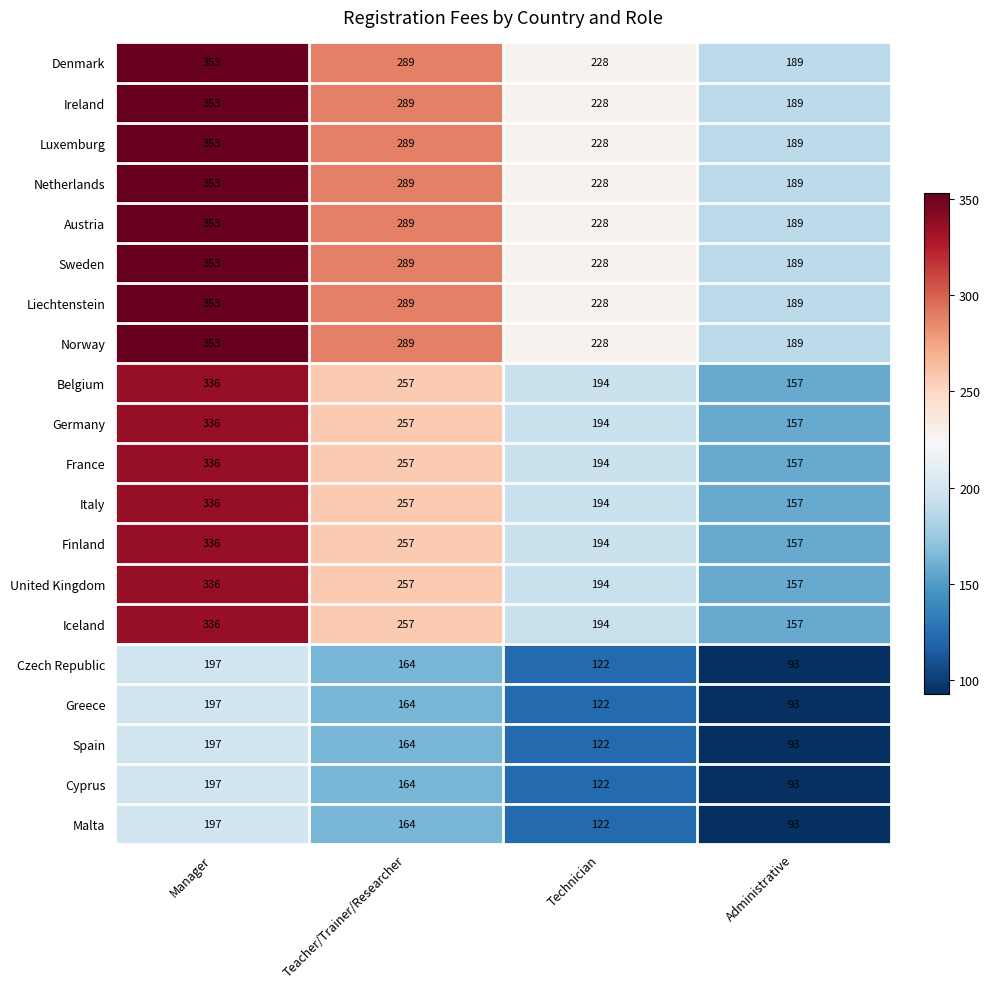

What is the difference between the maximum and second lowest values in the Netherlands series?

125